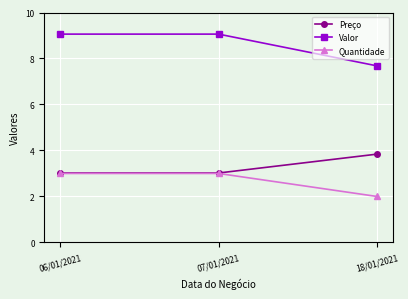

At how many categories does at least one series exceed 2?

3